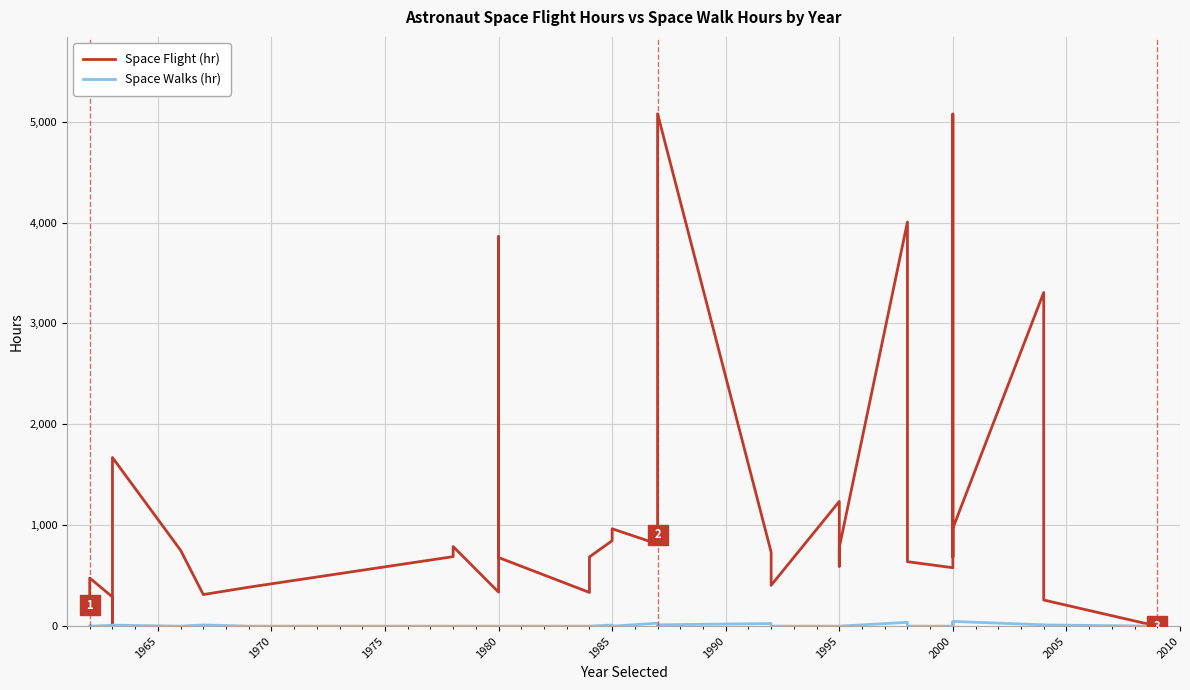

Rank the series at 2000 from highest to lowest value.

Space Flight (hr), Space Walks (hr)